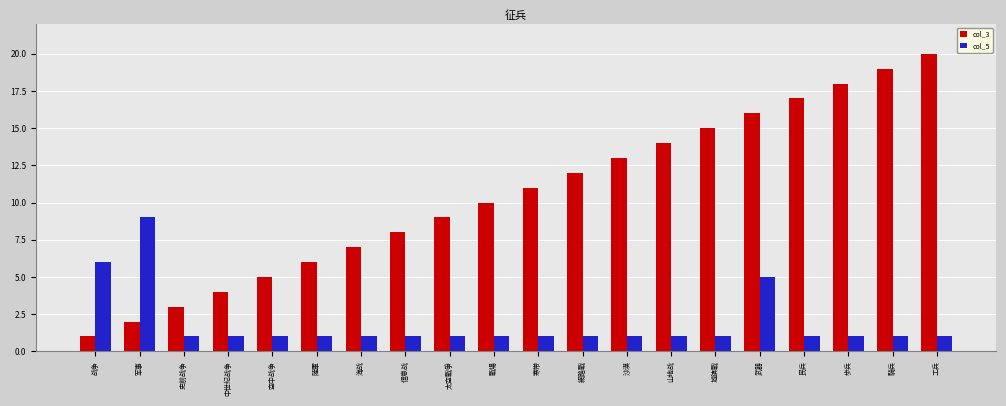

At 武器, list the series in order from largest to smallest.

col_3, col_5